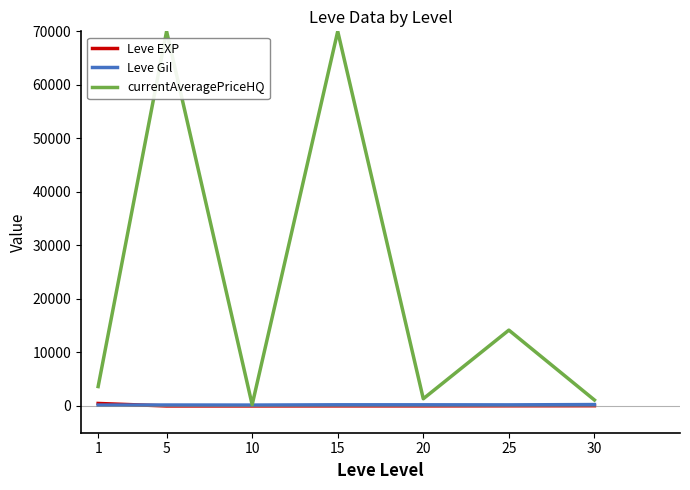

Which series has the largest total across all categories?

currentAveragePriceHQ